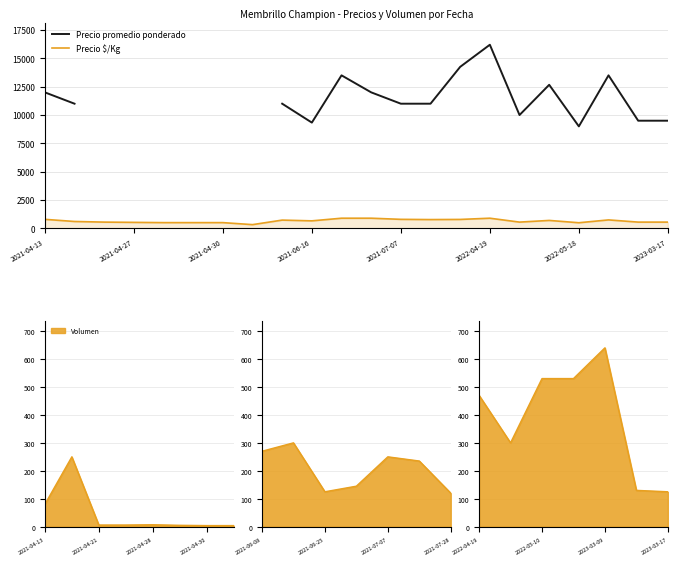

Read the Precio promedio ponderado value at 2022-04-19.

16200.0